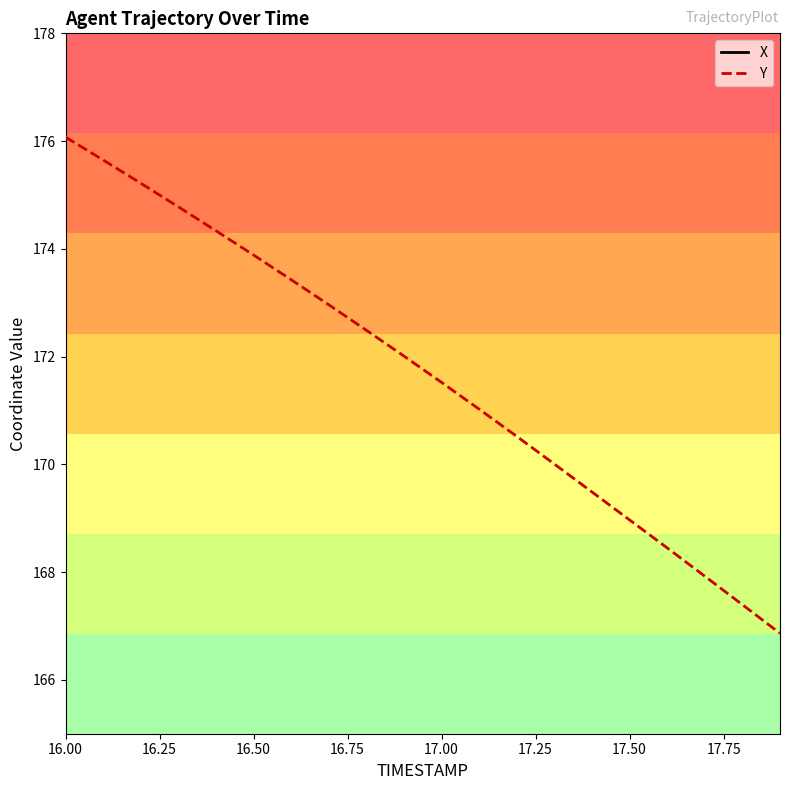

What is the greatest value displayed?

1378.2